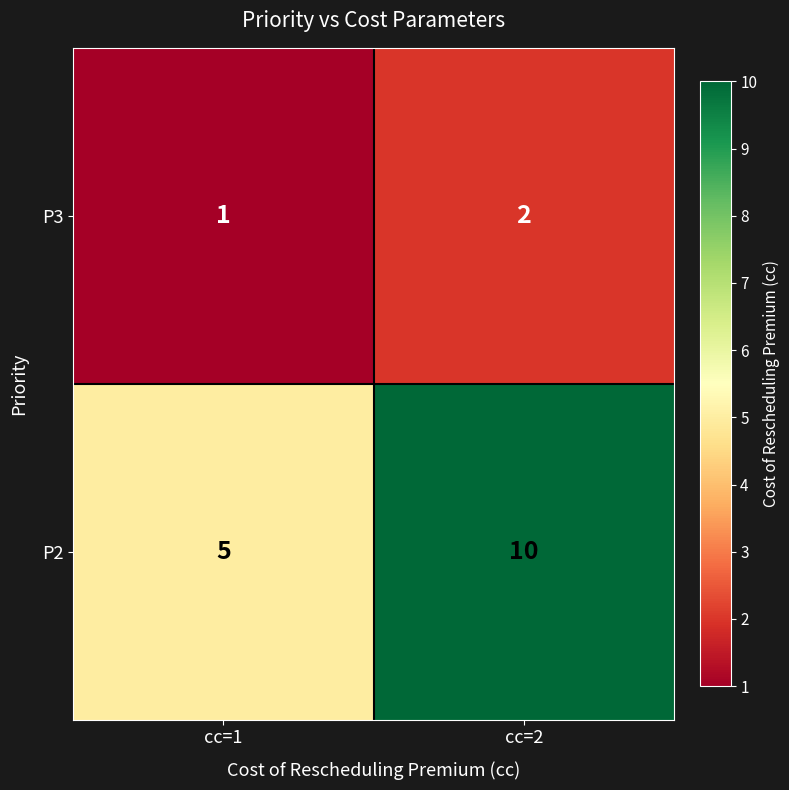

Which category has the lowest value in the P3 series?

cc=1